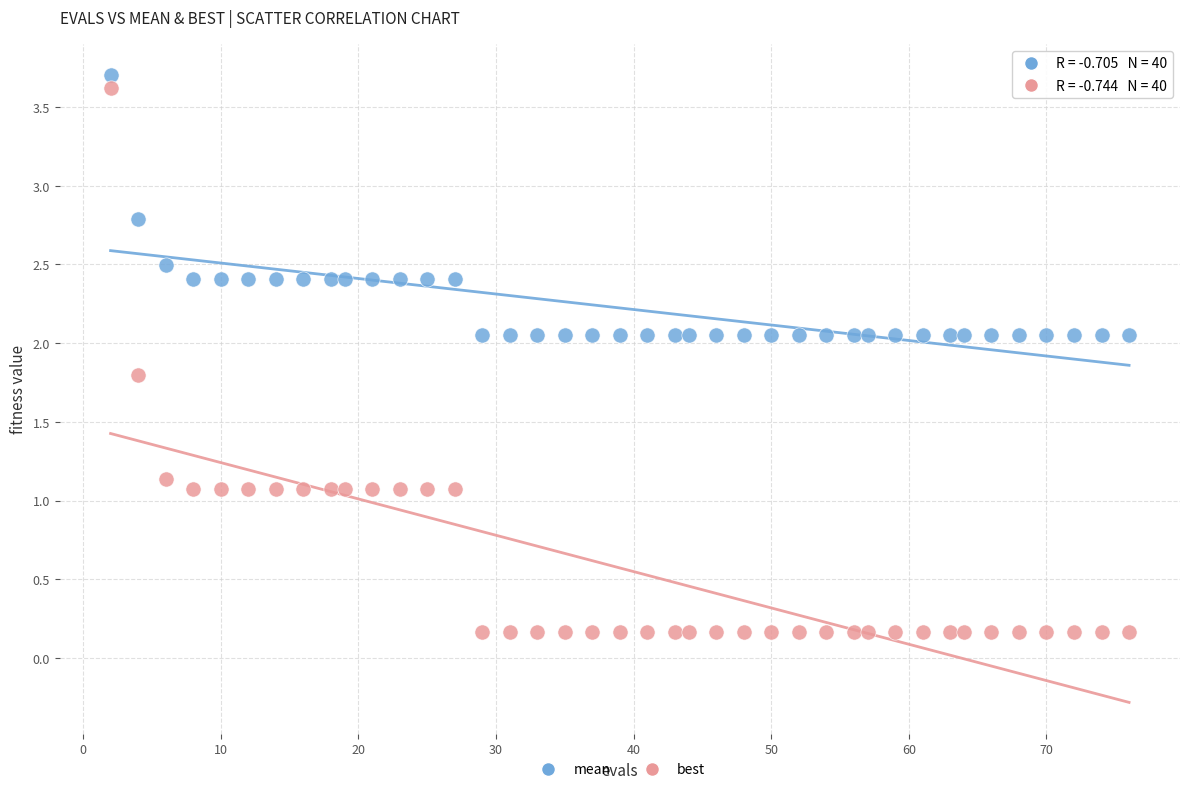

What are all the series names shown in the legend?

mean, best